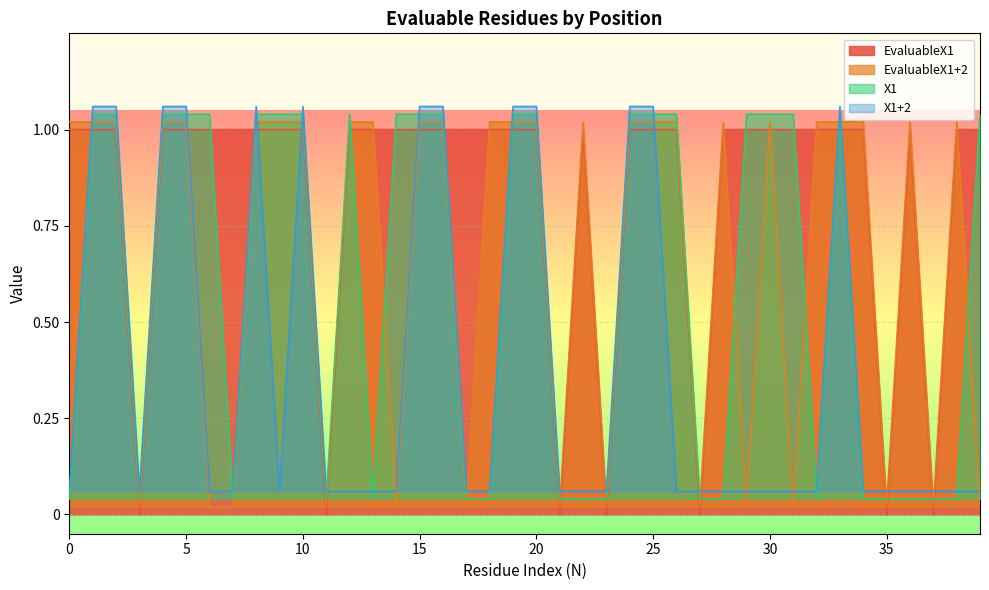

Where does the X1 series first go above 1?

1